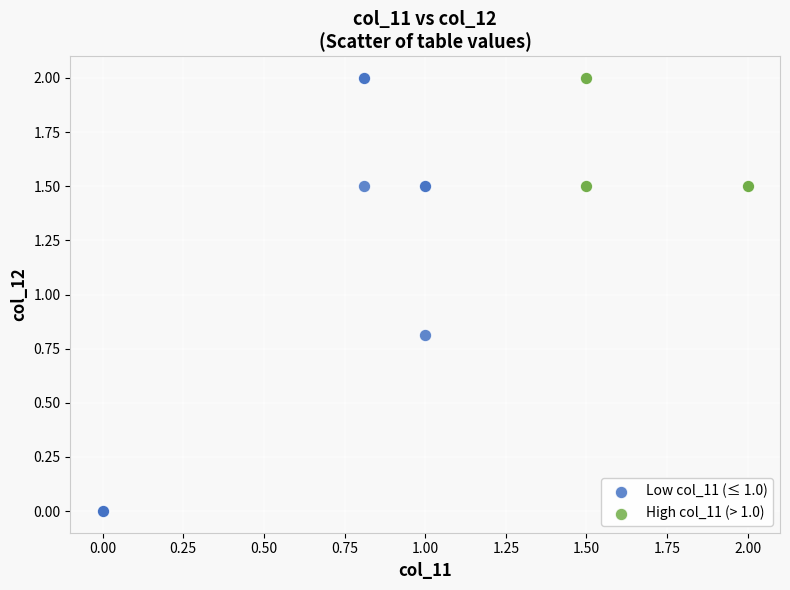

Which series has the largest Y range (max minus min)?

Low col_11 (≤ 1.0)